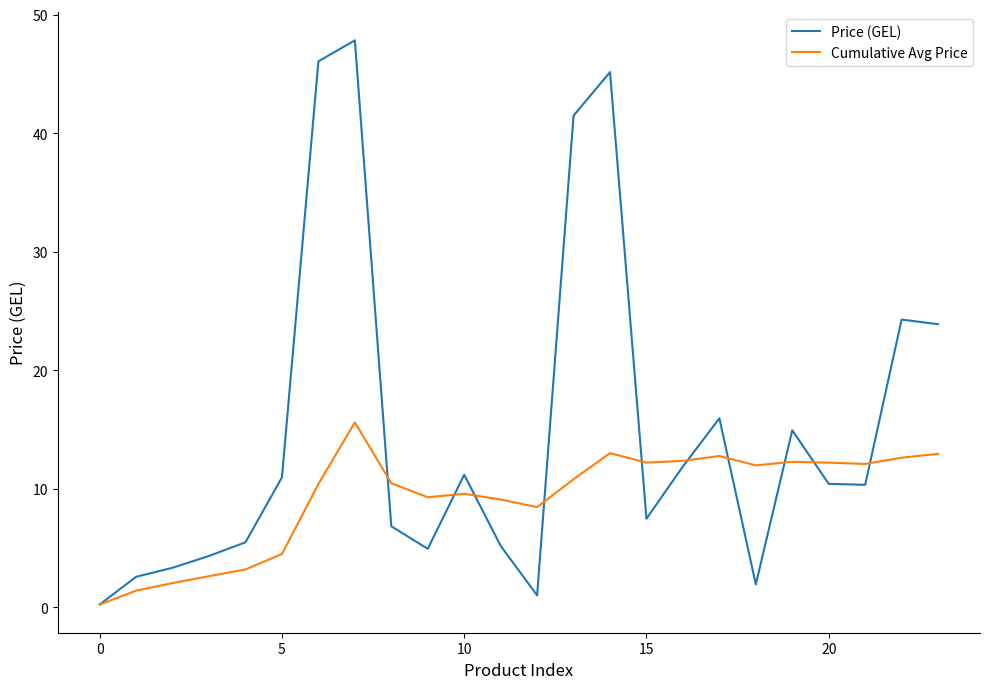

Rank the series by their average value, from highest to lowest.

Price (GEL), Cumulative Avg Price